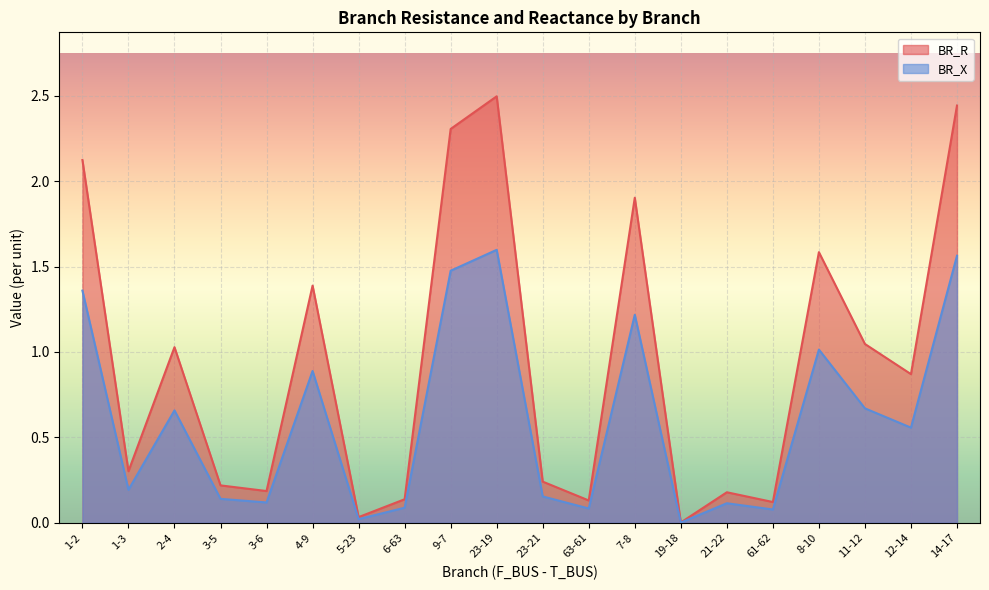

What is the highest value of the BR_R series?

2.5